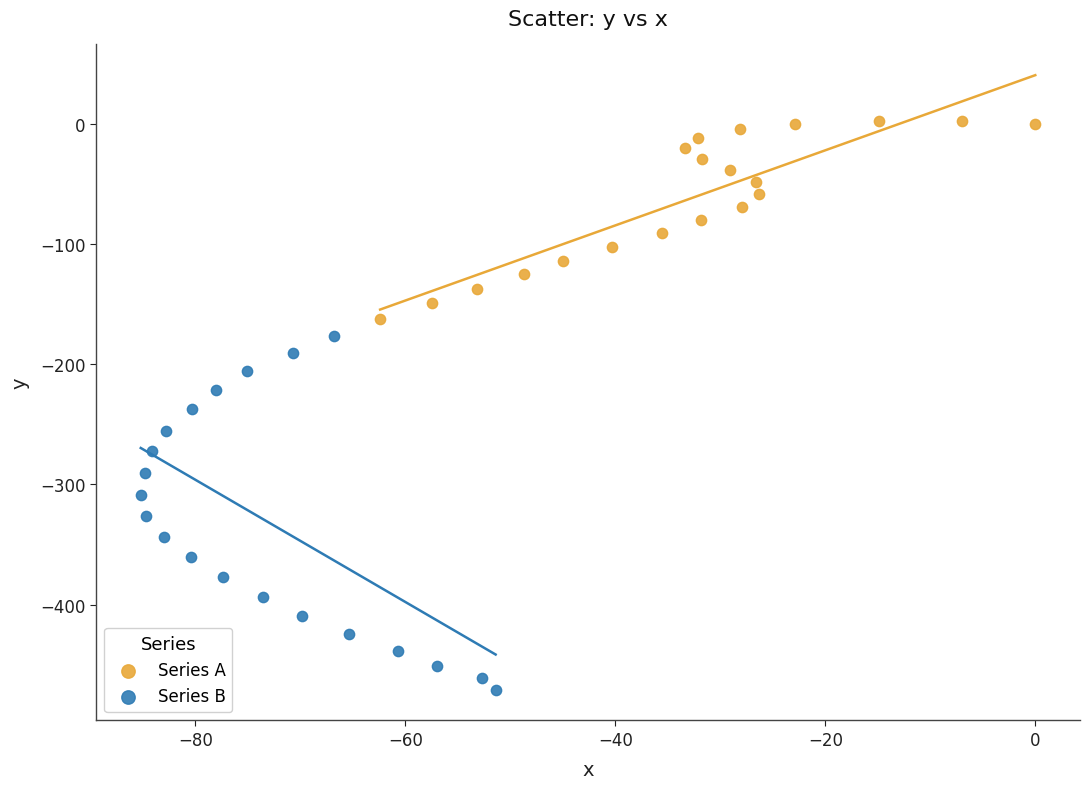

Which series has the widest spread of Y values?

Series B